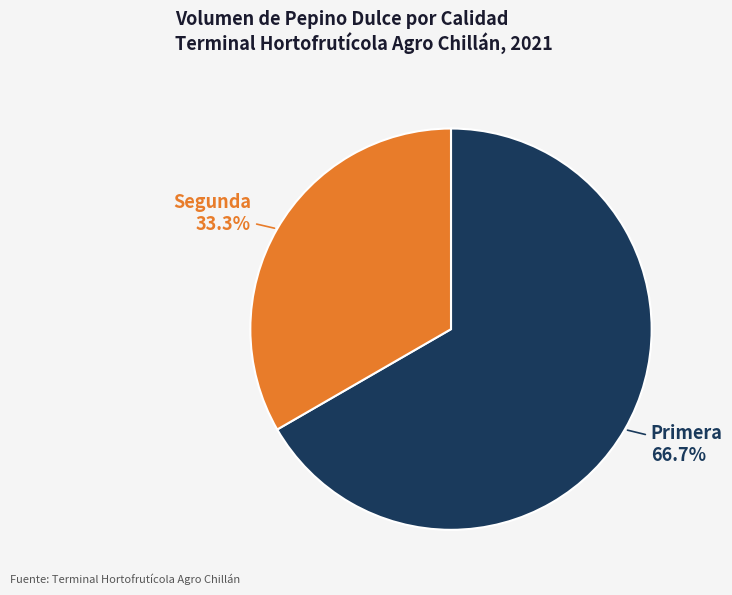

What is the ratio of the value at Segunda to the value at Primera?

0.5